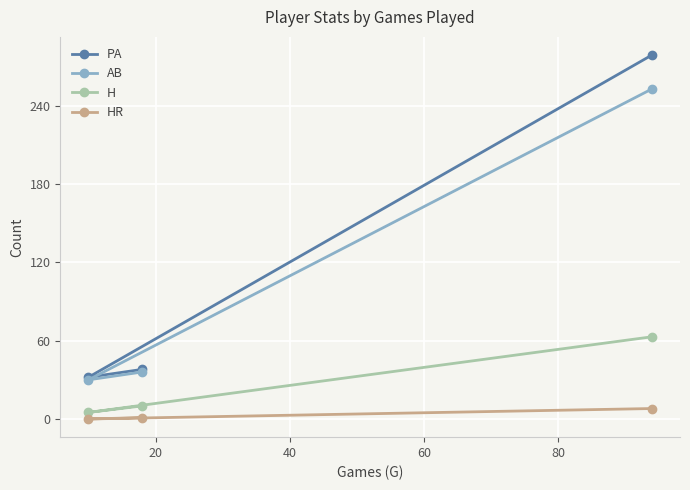

How many data points in AB are above 36?

1